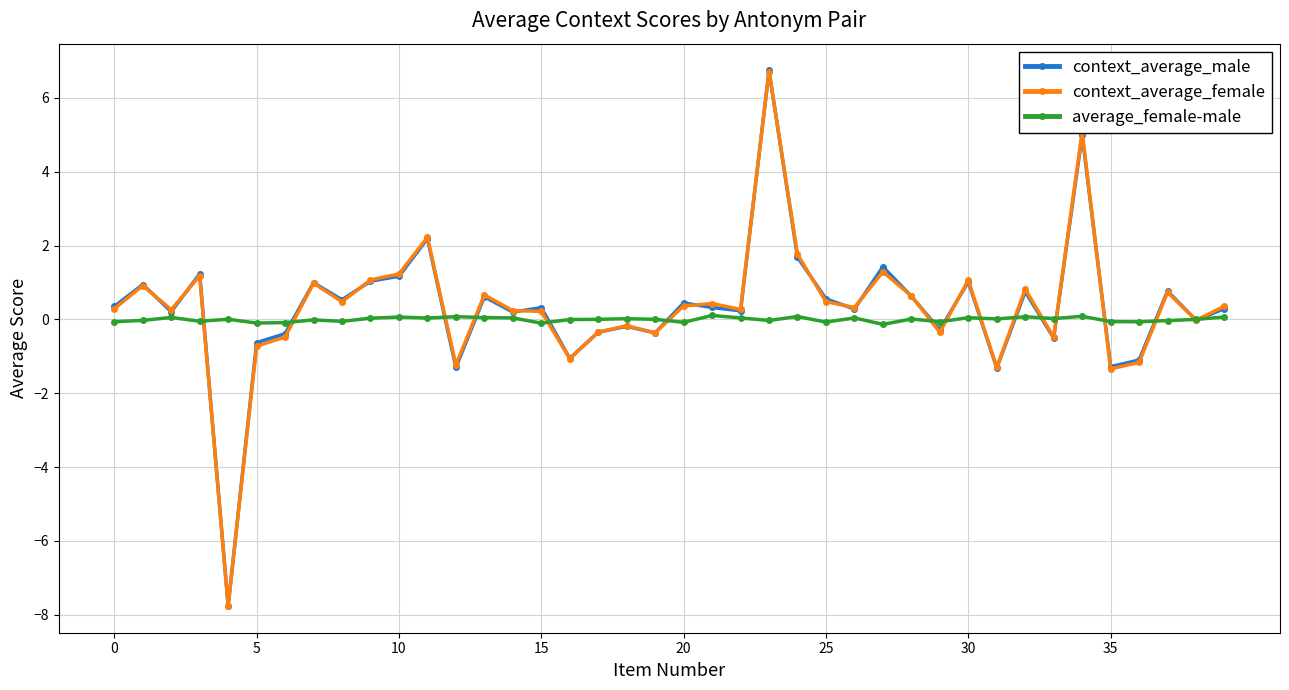

What is the minimum value for average_female-male?

-0.1